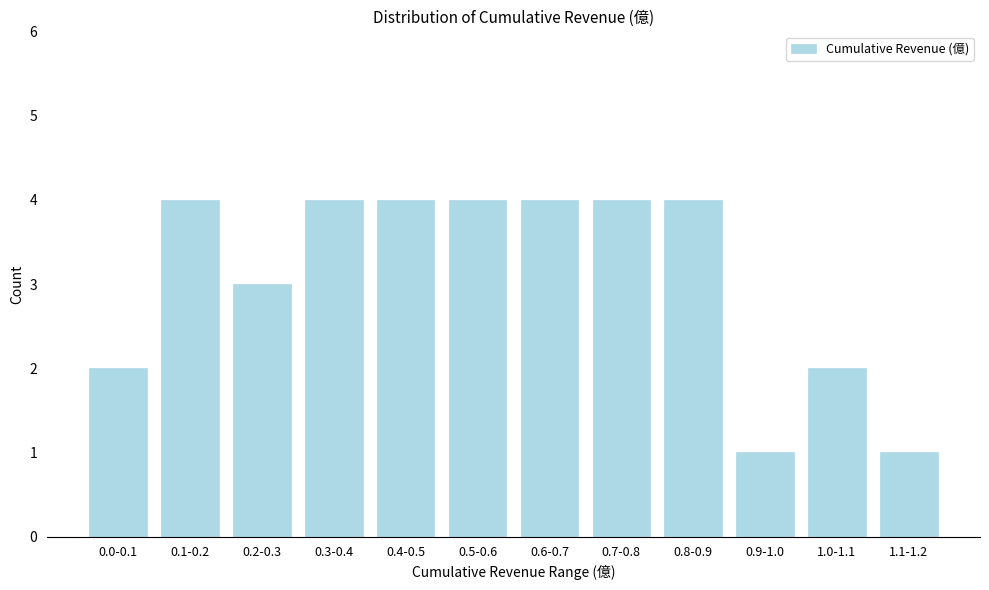

Reading left to right, extract all data points from this chart.

2	4	3	4	4	4	4	4	4	1	2	1